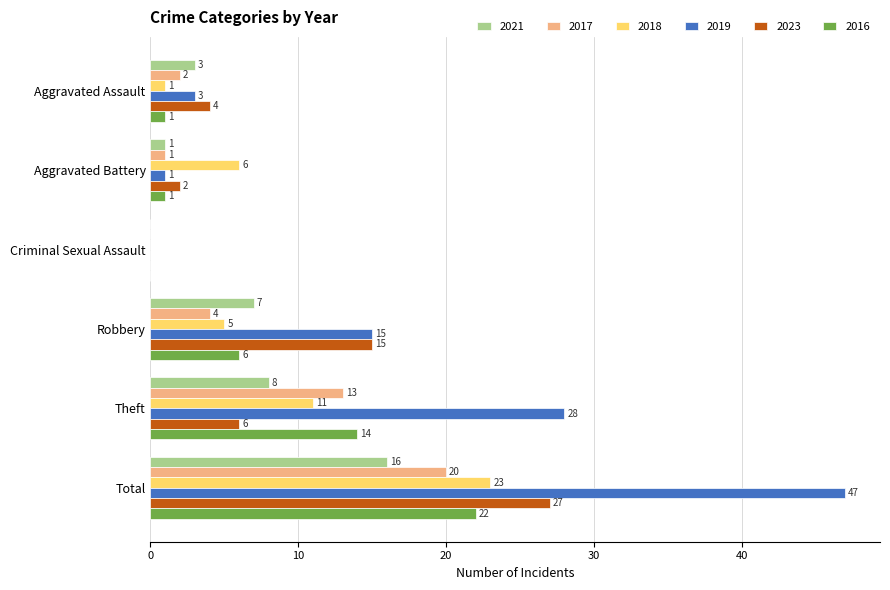

Read the 2021 value at Theft, to the nearest 5.

10